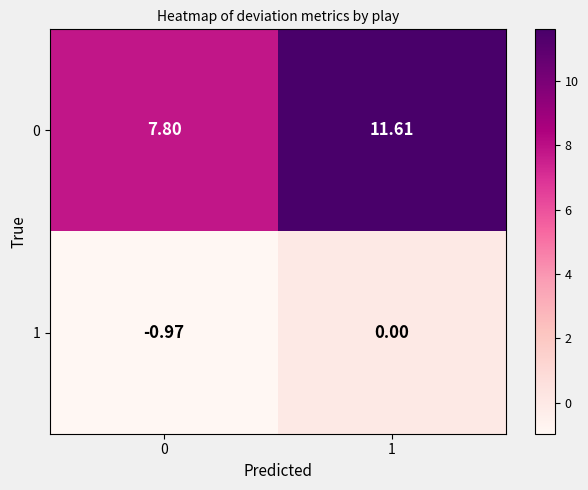

Is the value of 0 at 0 greater than the value of 1 at 0?

Yes